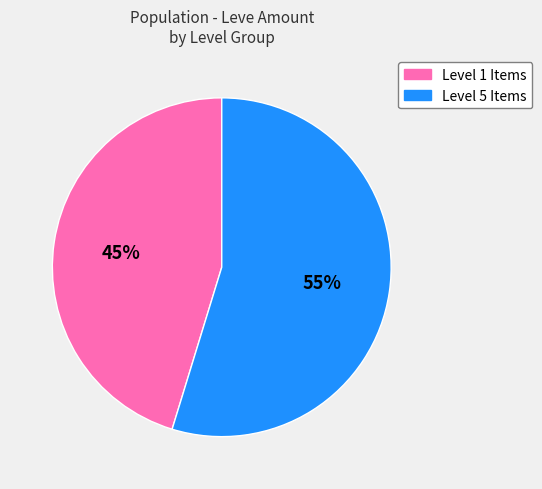

Is there any slice that represents more than half of the pie?

Yes